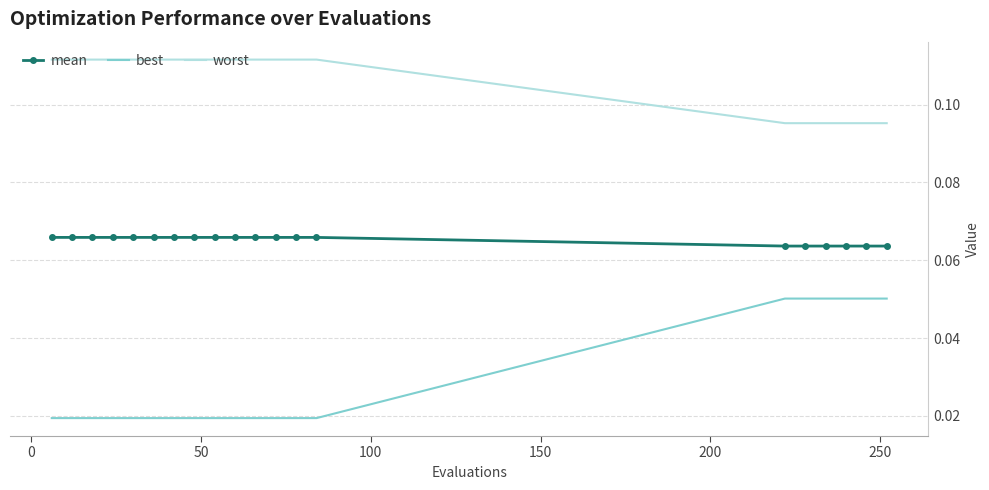

Which series has the largest total across all categories?

worst